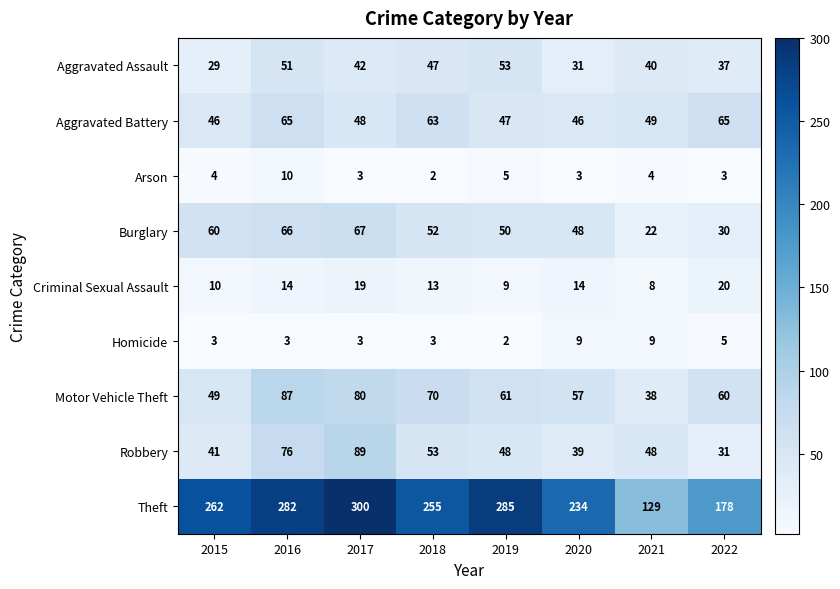

Is it true that Criminal Sexual Assault equals 14 at 2020?

True